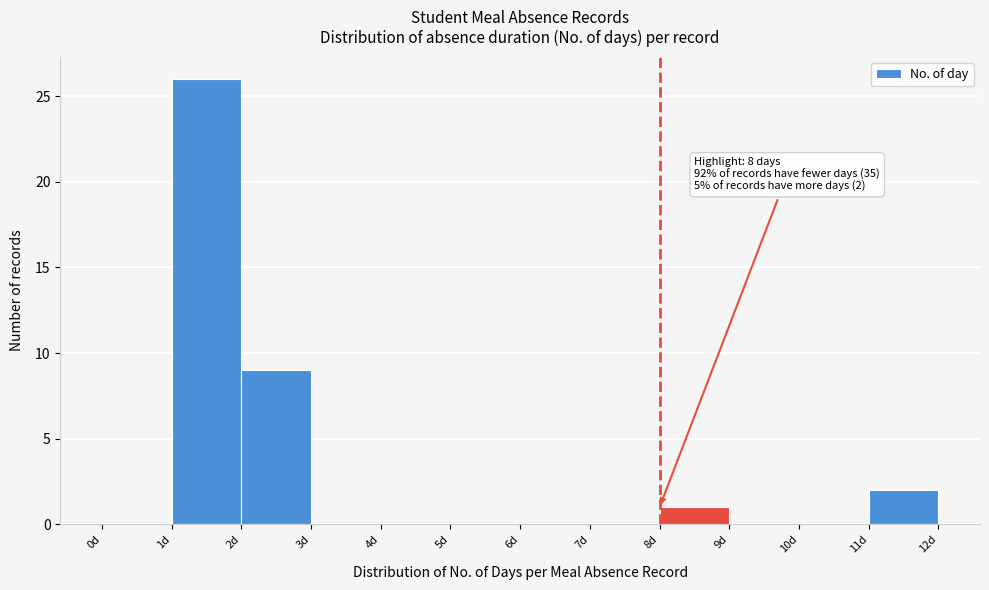

Which range on the x-axis has the tallest bar?

1 to 2